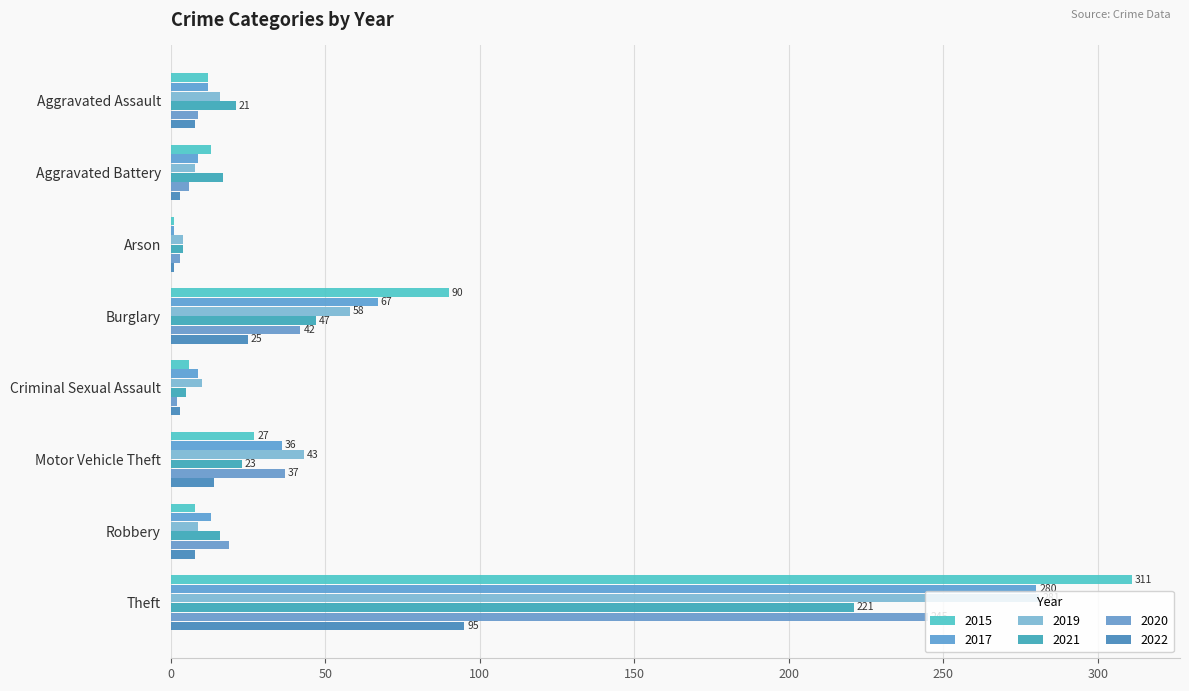

Reading left to right, extract all data points from this chart.

2015: Aggravated Assault=12	Aggravated Battery=13	Arson=1	Burglary=90	Criminal Sexual Assault=6	Motor Vehicle Theft=27	Robbery=8	Theft=311
2017: Aggravated Assault=12	Aggravated Battery=9	Arson=1	Burglary=67	Criminal Sexual Assault=9	Motor Vehicle Theft=36	Robbery=13	Theft=280
2019: Aggravated Assault=16	Aggravated Battery=8	Arson=4	Burglary=58	Criminal Sexual Assault=10	Motor Vehicle Theft=43	Robbery=9	Theft=281
2021: Aggravated Assault=21	Aggravated Battery=17	Arson=4	Burglary=47	Criminal Sexual Assault=5	Motor Vehicle Theft=23	Robbery=16	Theft=221
2020: Aggravated Assault=9	Aggravated Battery=6	Arson=3	Burglary=42	Criminal Sexual Assault=2	Motor Vehicle Theft=37	Robbery=19	Theft=245
2022: Aggravated Assault=8	Aggravated Battery=3	Arson=1	Burglary=25	Criminal Sexual Assault=3	Motor Vehicle Theft=14	Robbery=8	Theft=95